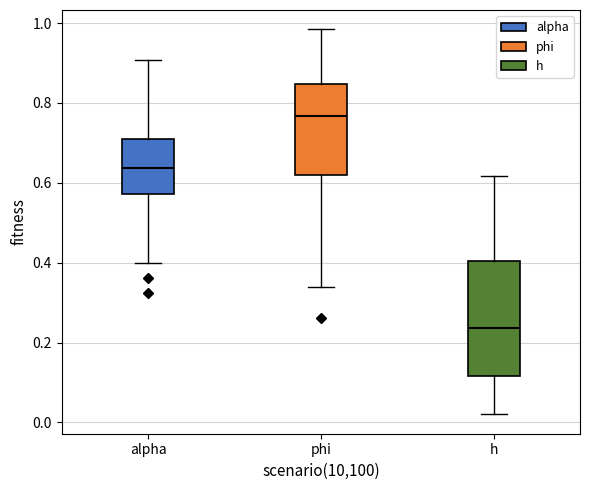

Which box has the lowest median line?

h